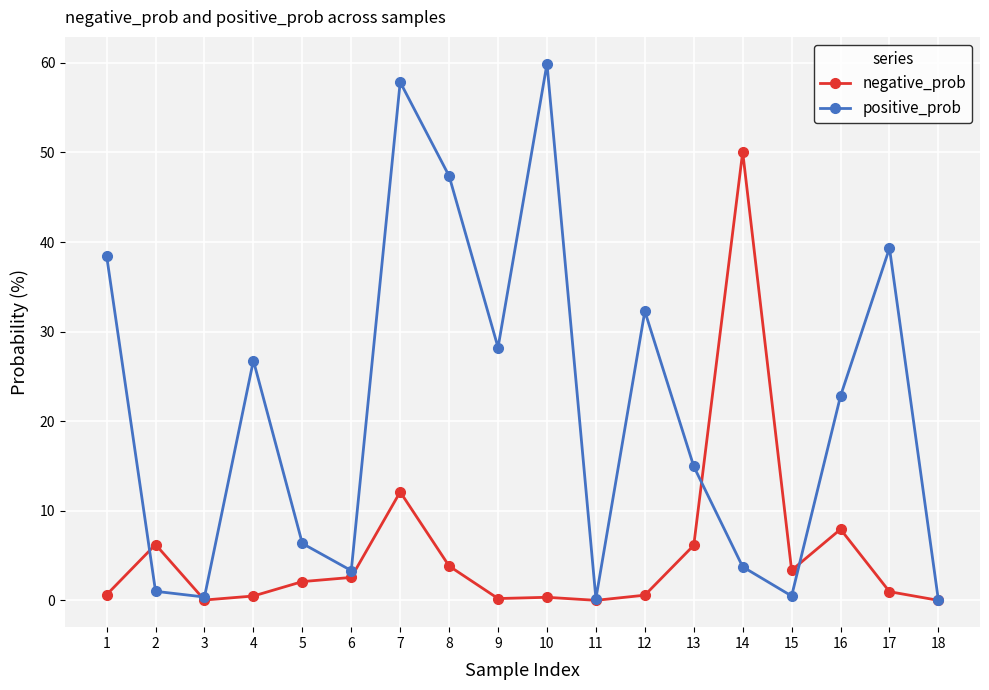

At which label does negative_prob first exceed 2?

2